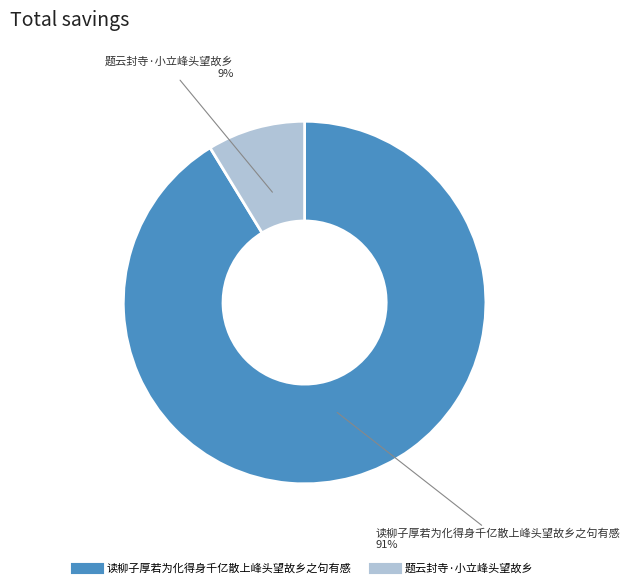

Which slice is the smallest?

题云封寺·小立峰头望故乡